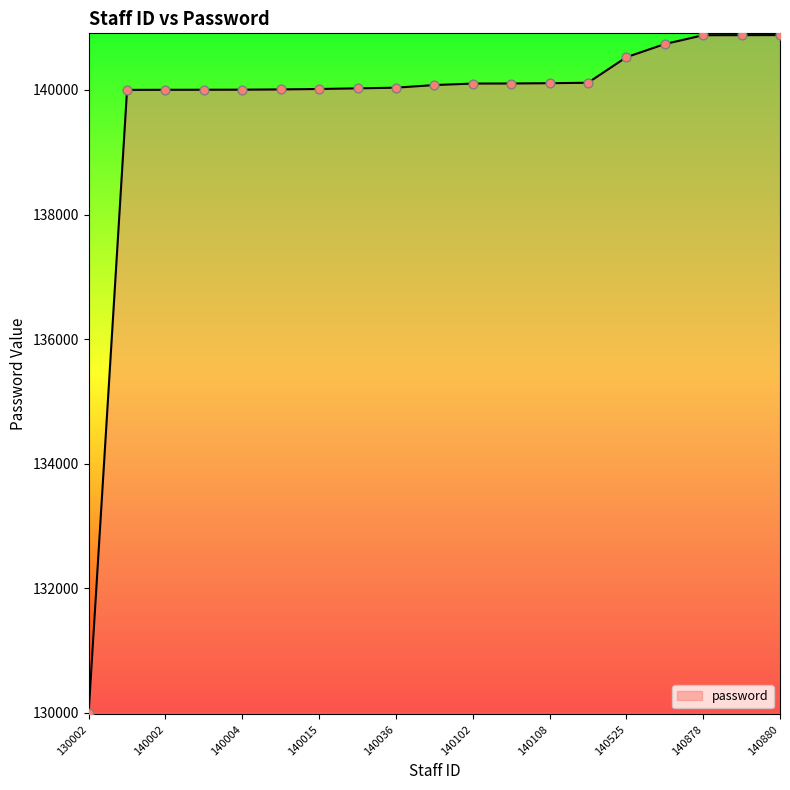

What is the difference between the maximum and minimum values?

10878